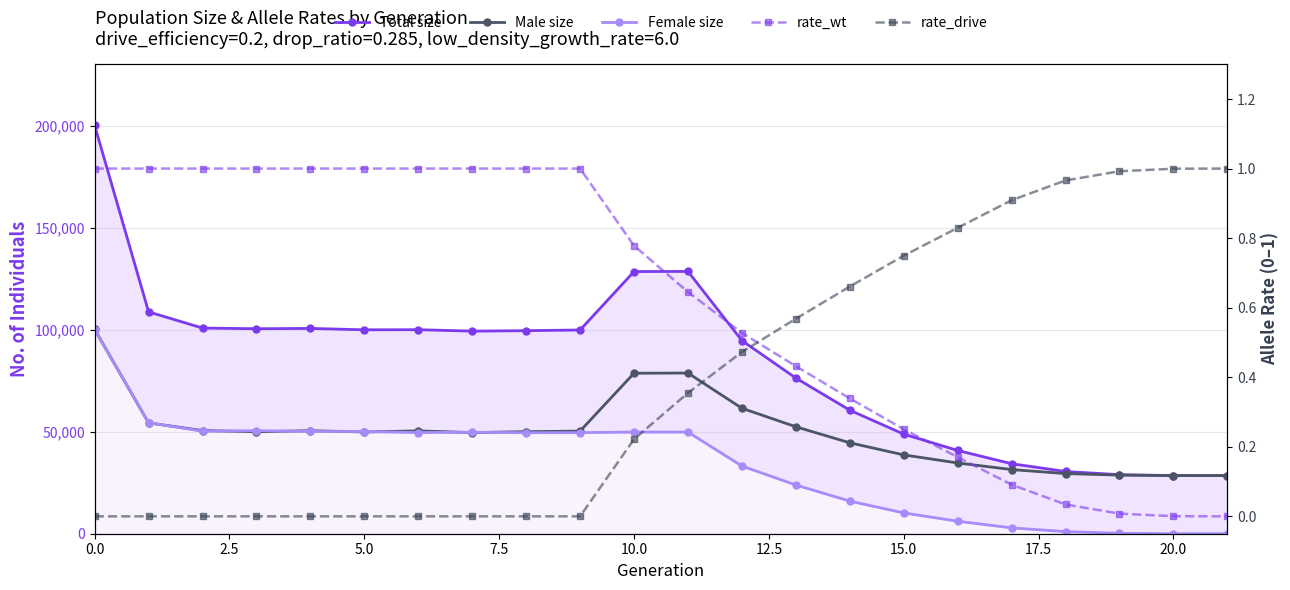

How many values in Female size are above zero?

21